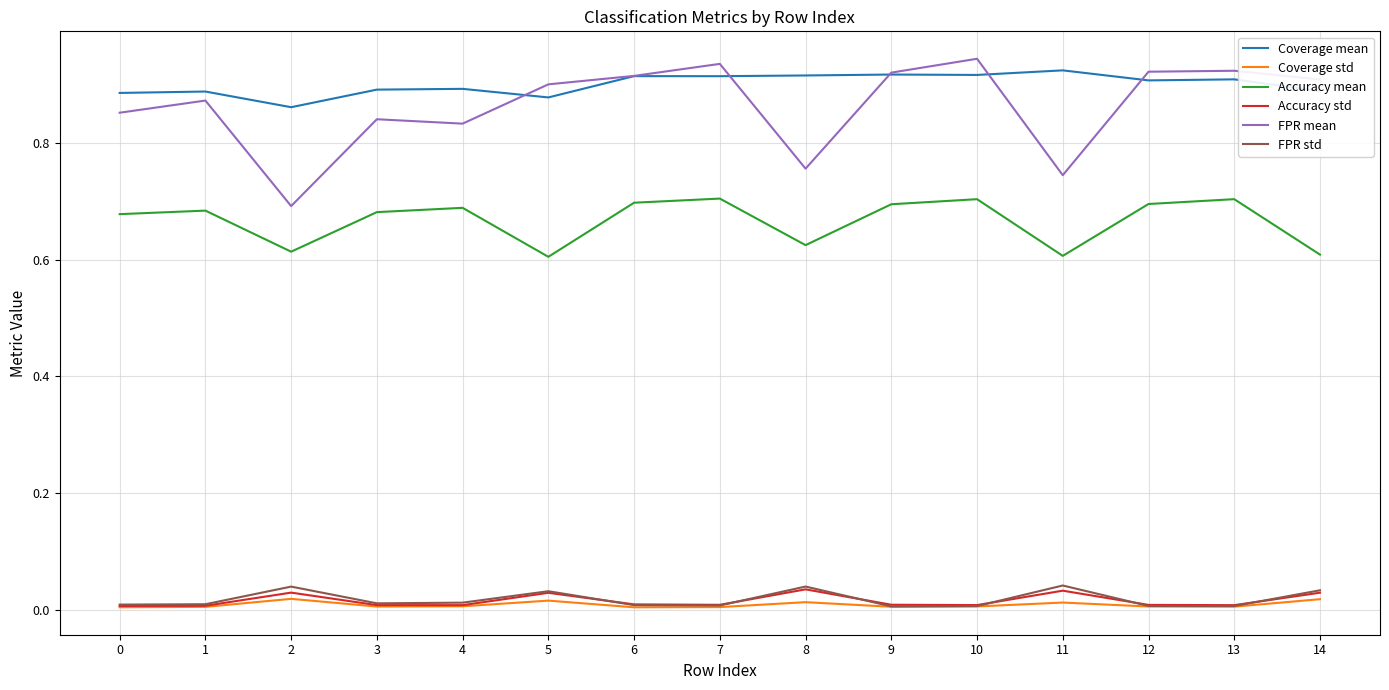

Which series has the widest spread of values?

FPR mean